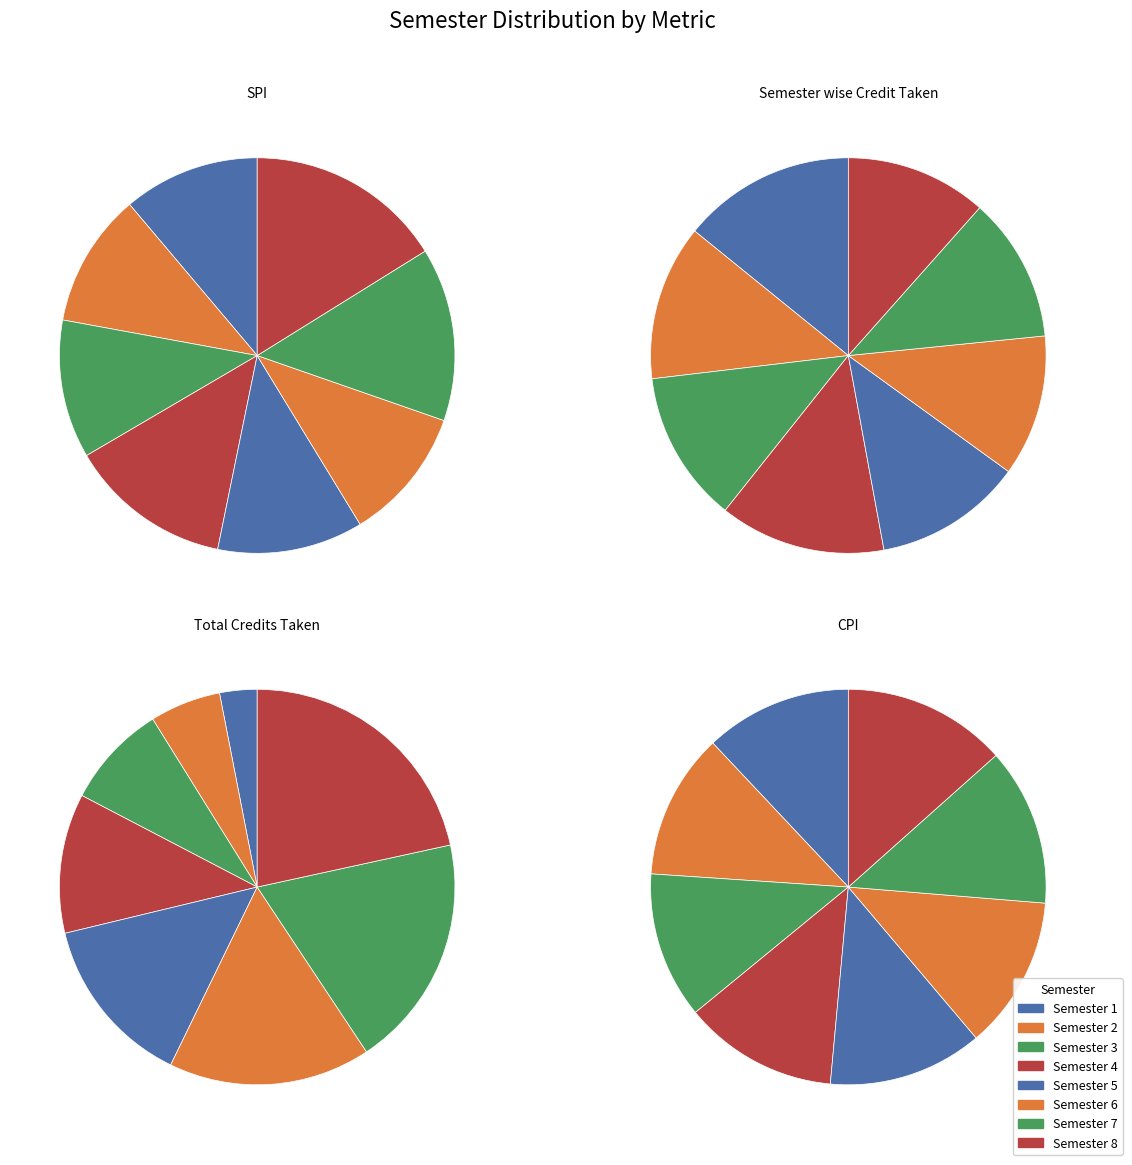

How many segments does this pie chart have?

8